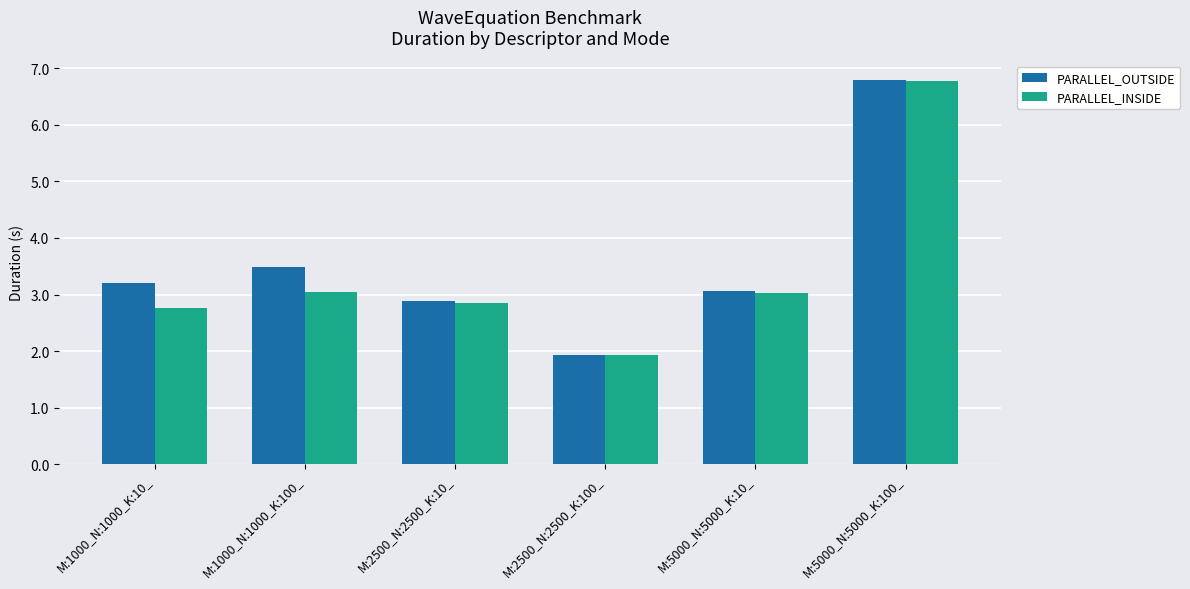

What is the sum of all PARALLEL_OUTSIDE values?

21.4